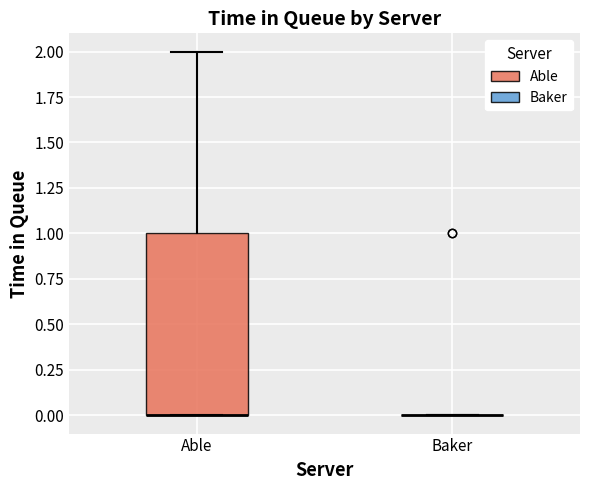

Which box is the tallest, from its lower edge to its upper edge?

Able